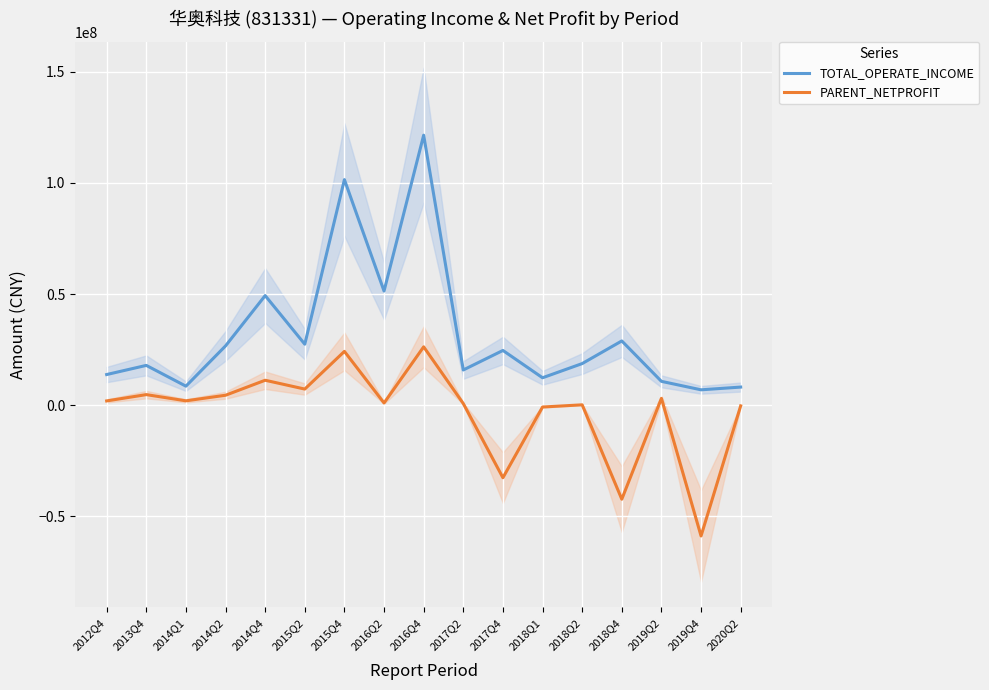

Between 2014Q2 and 2018Q2, which series saw the biggest shift?

TOTAL_OPERATE_INCOME